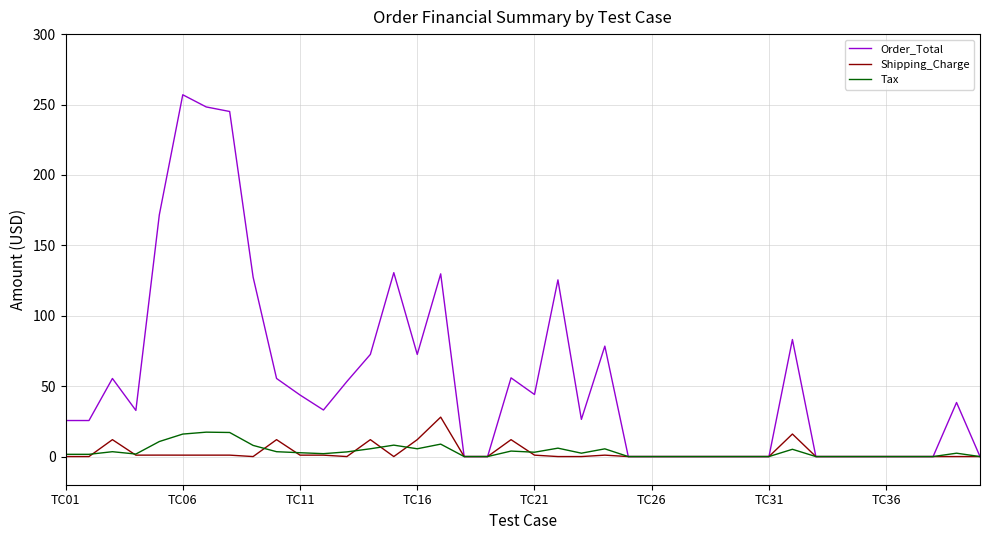

What is the sum of all Shipping_Charge values?

113.1